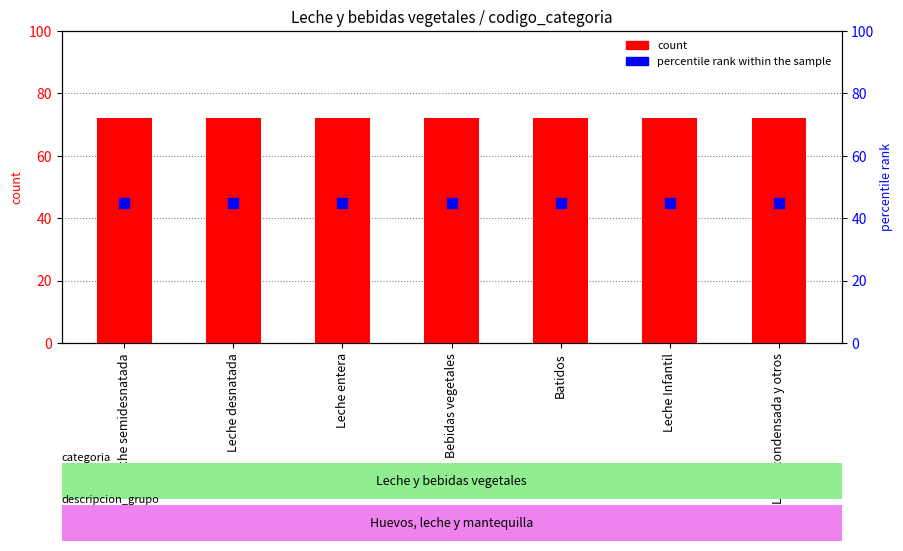

Which series has the widest spread of Y values?

count